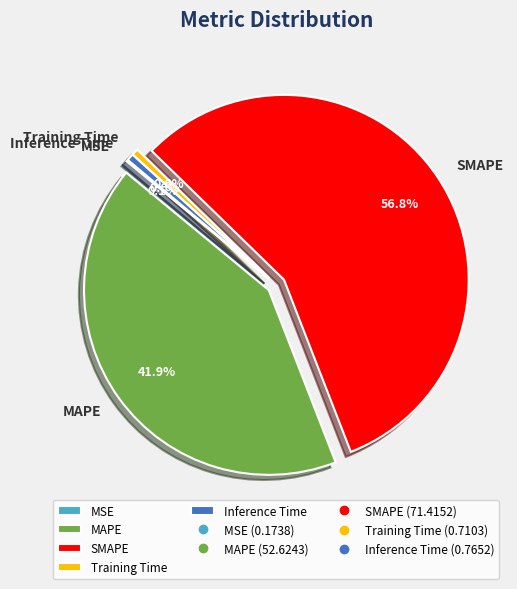

What portion of the pie excludes Inference Time?

99.4%